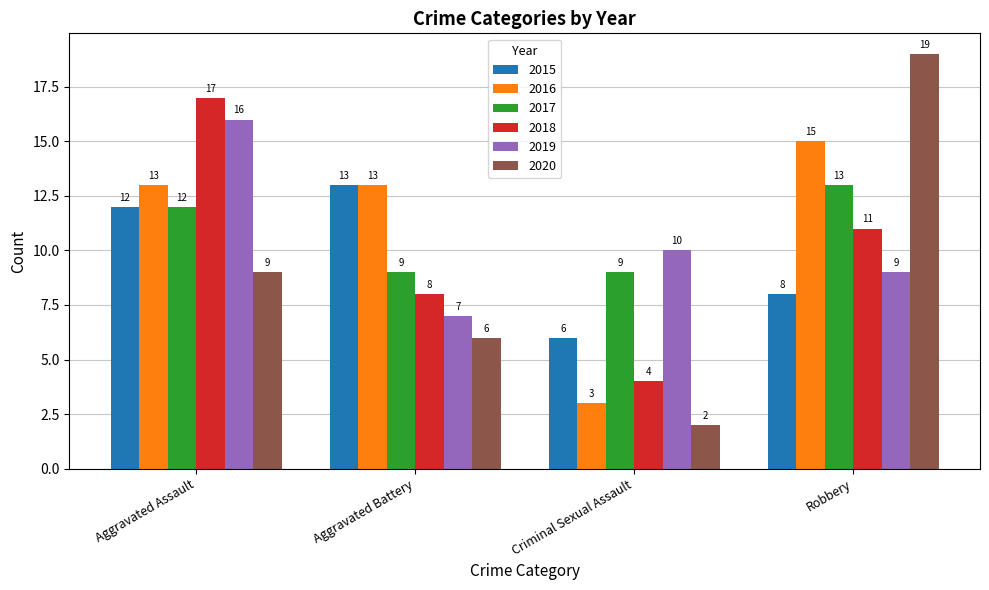

The value of 2019 at Robbery is 16. True or false?

False